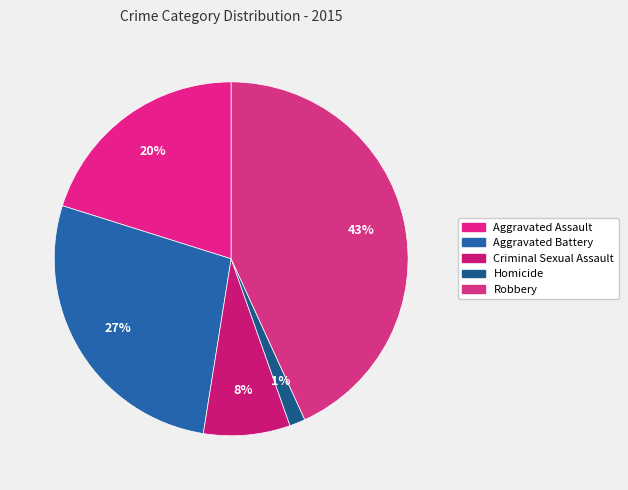

Is there a majority slice in this chart?

No